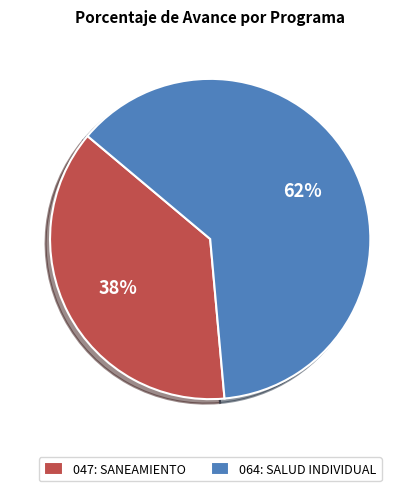

How many slices are in this pie chart?

2